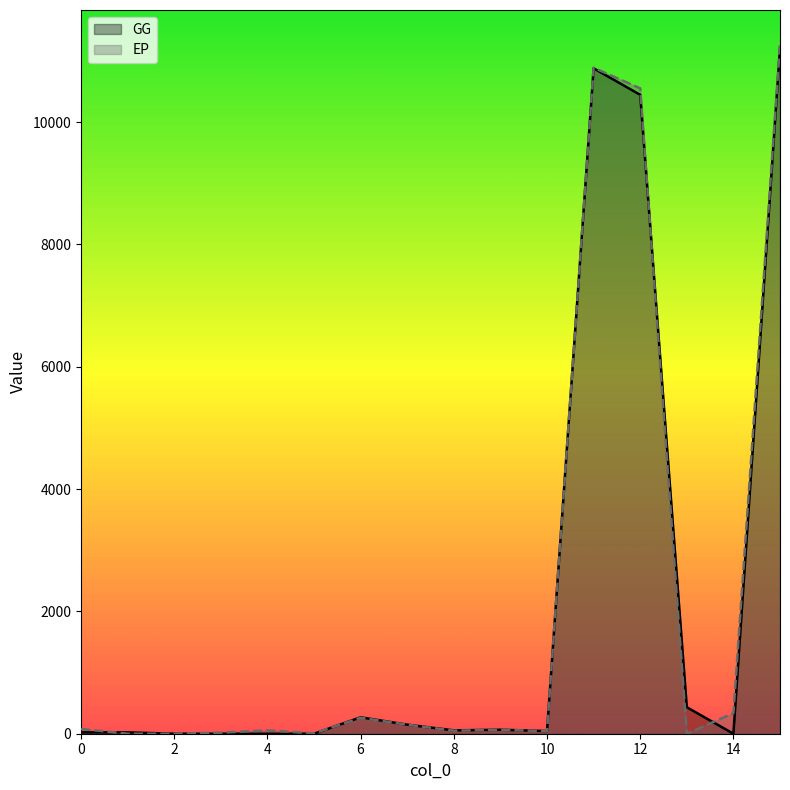

How many intersections are there between EP and GG?

6